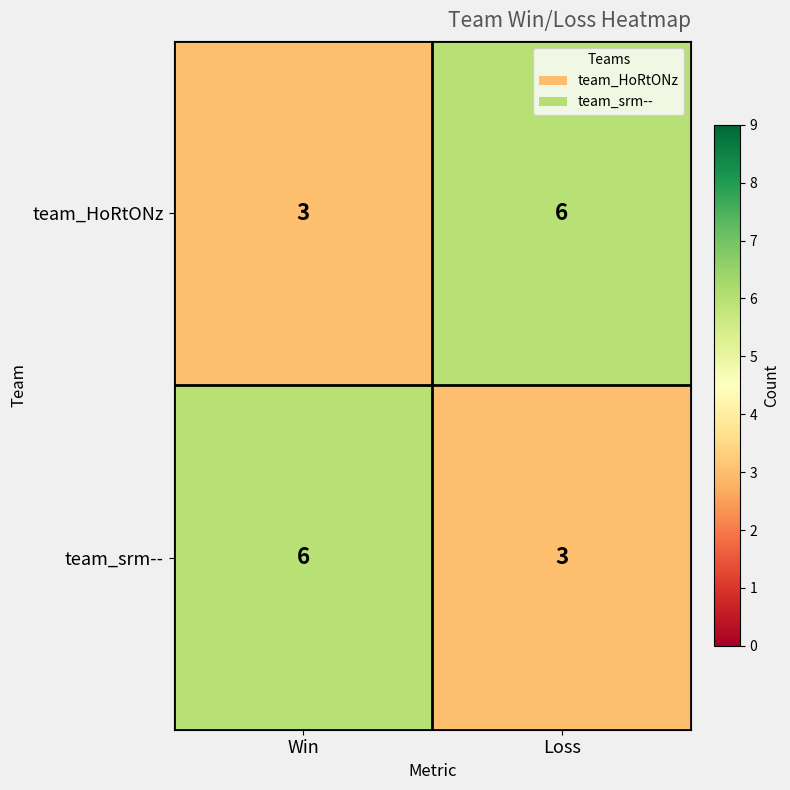

Read the team_srm-- value at Loss.

3